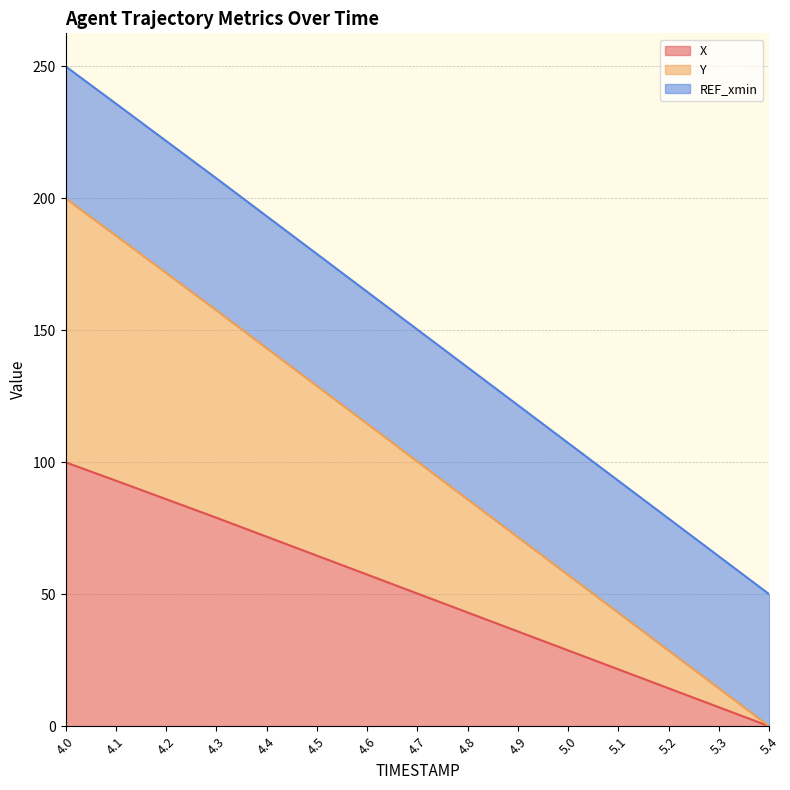

The value of Y line at 4.5 is 128.9. True or false?

True